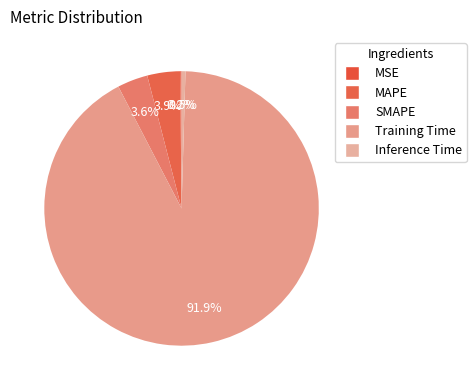

Count the number of slices in the pie.

5